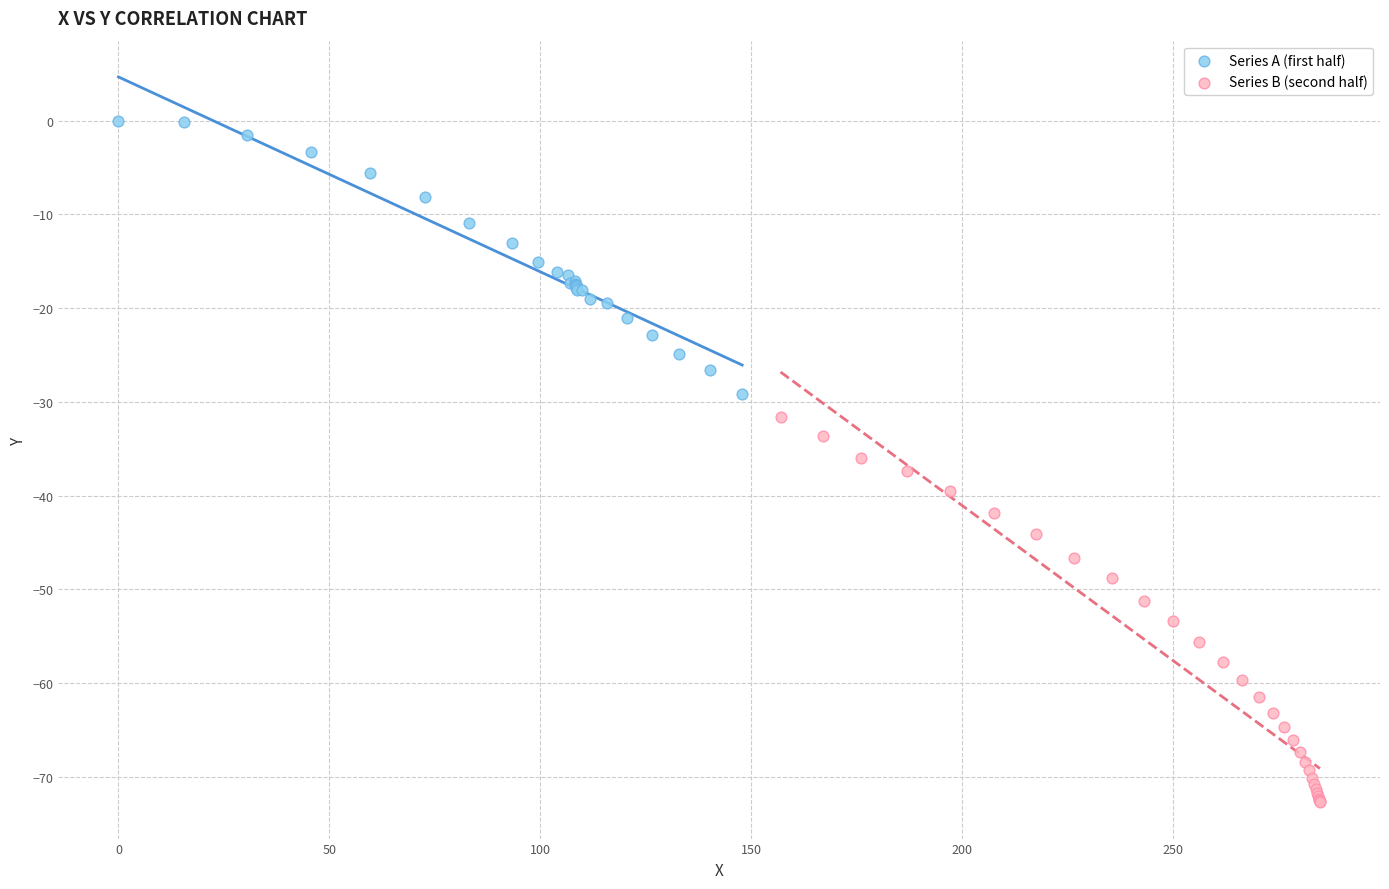

Which series has the widest spread of Y values?

Series B (second half)